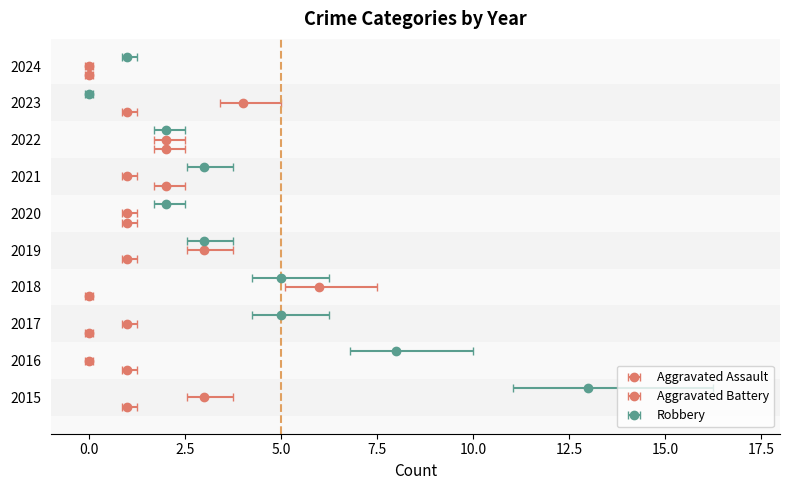

Which has a higher value, 2017 or 2021?

2021